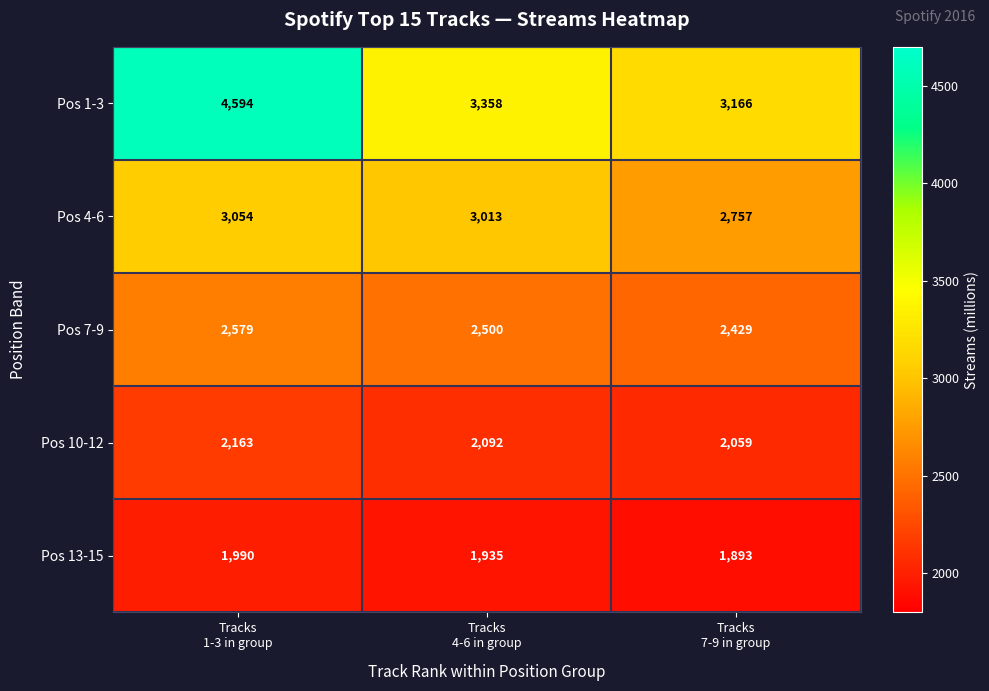

What is the minimum value shown in the chart?

1893